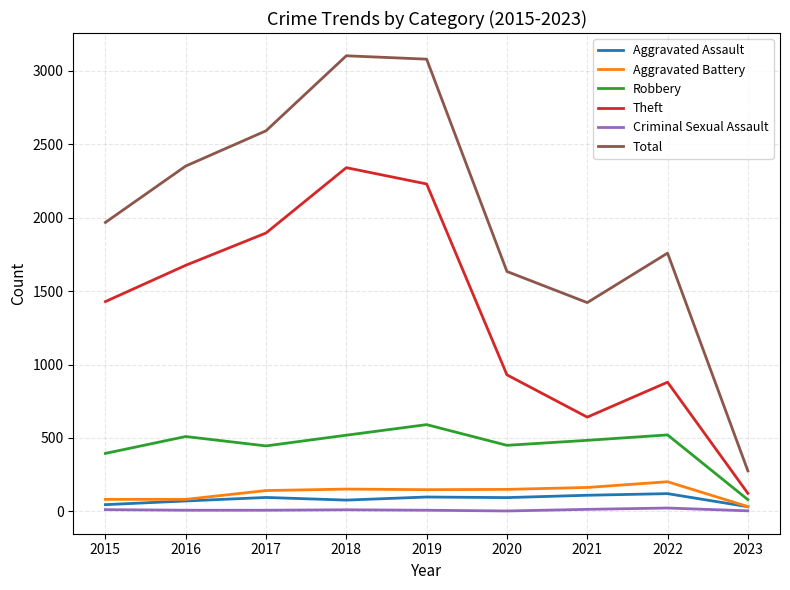

Is the value of Aggravated Assault at 2023 greater than the value of Robbery at 2016?

No